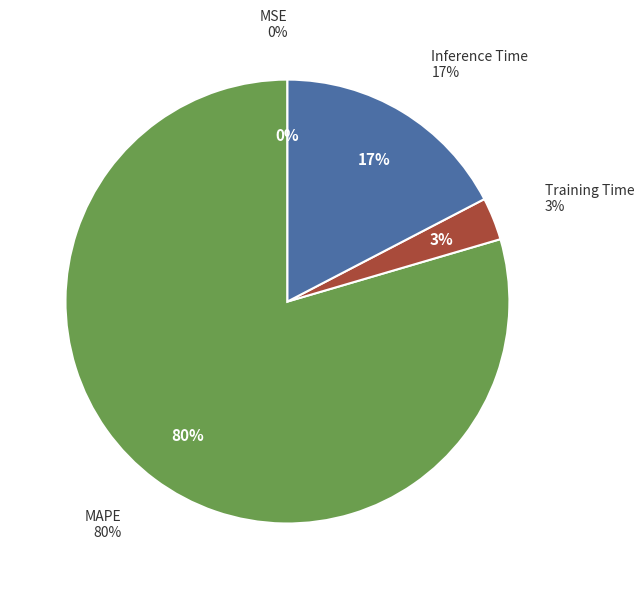

Rank the categories by value from lowest to highest.

MSE, Training Time, Inference Time, MAPE